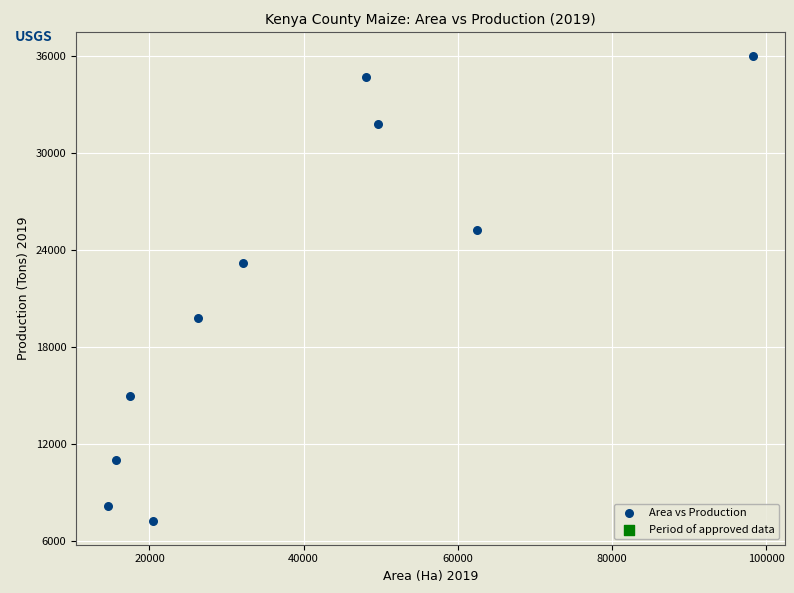

What is the average Y value?

21194